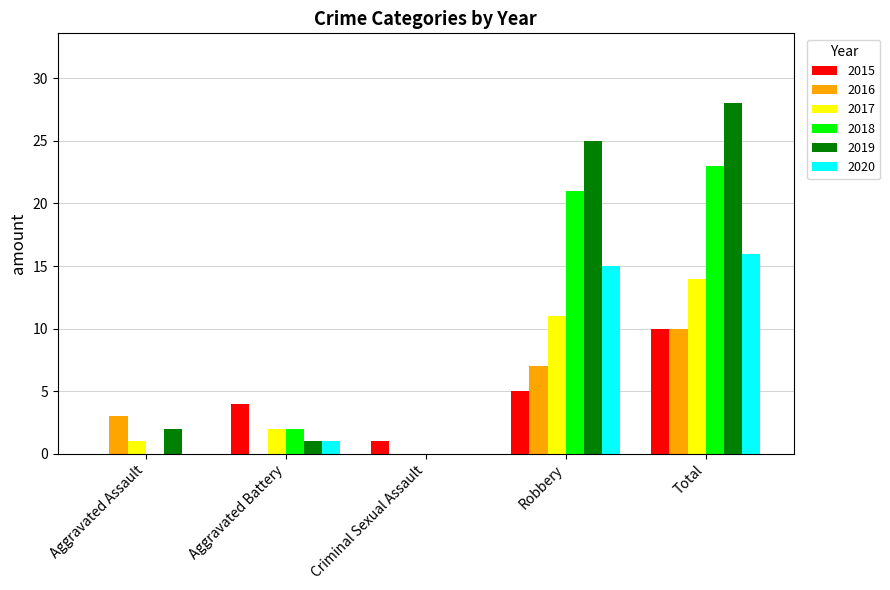

What is the total value across all series at Criminal Sexual Assault?

1